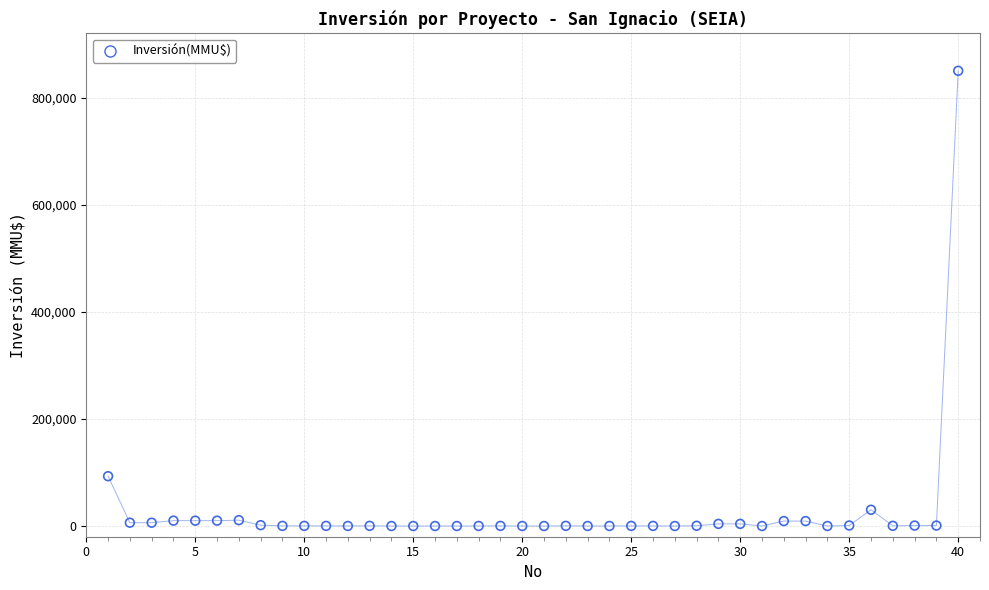

What is the range of Y values (max minus min)?

850000